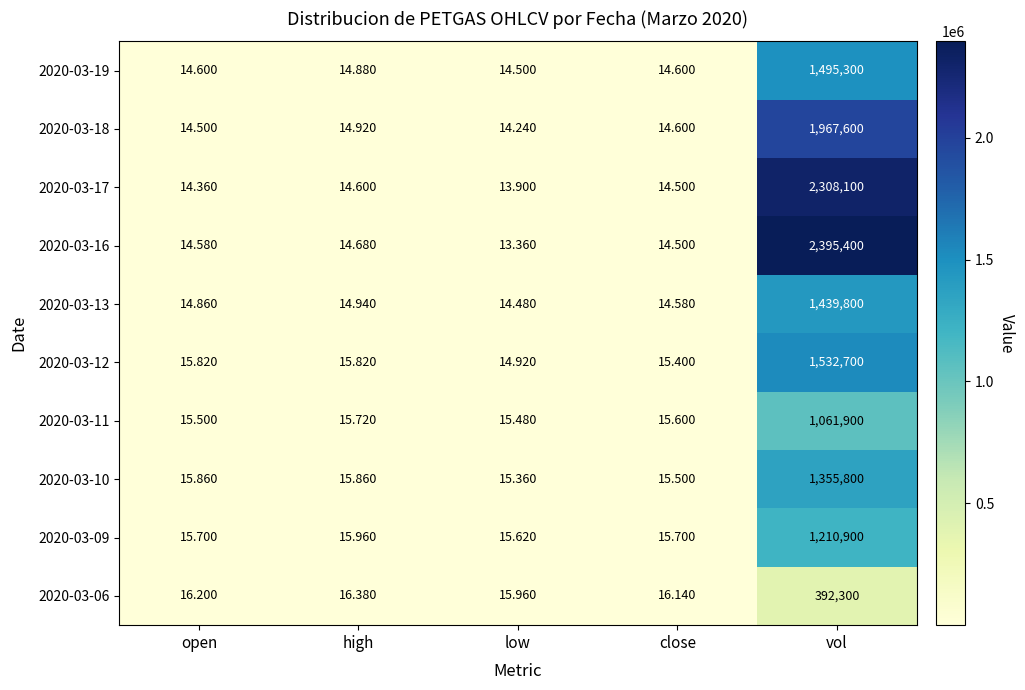

At which label does 2020-03-17 reach its minimum?

low